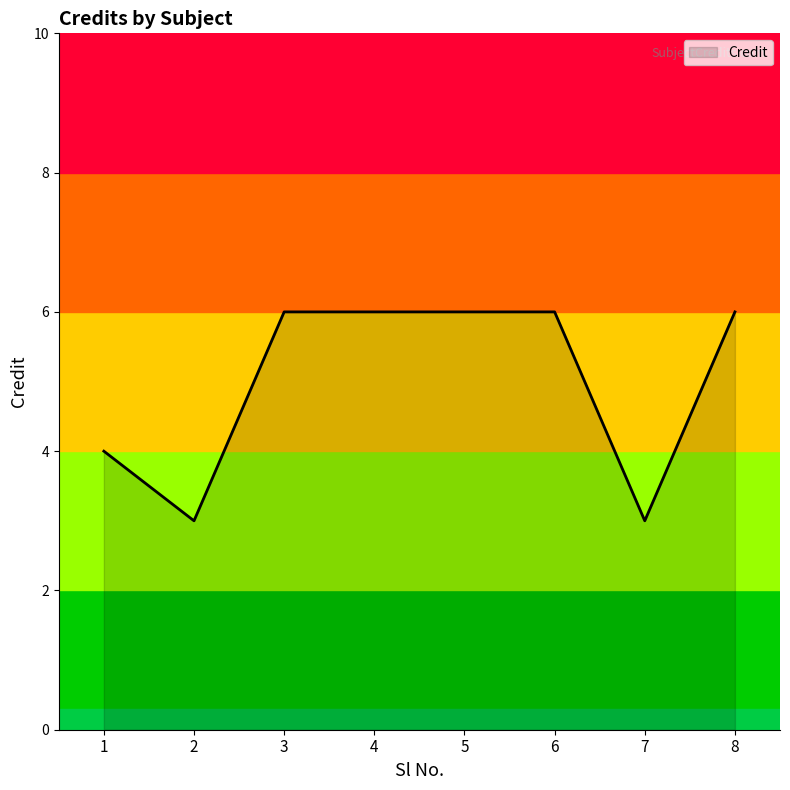

Is it true that the value at 6 is 2?

False